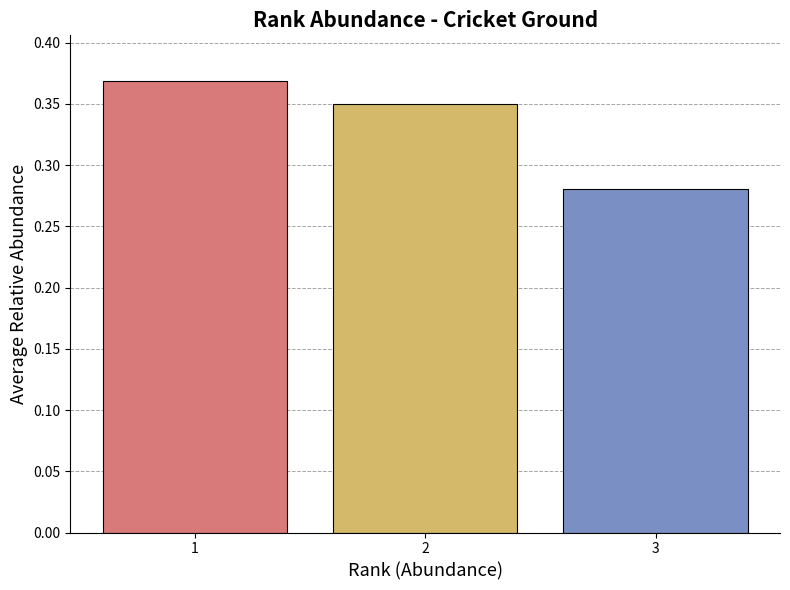

List the labels in order of value, largest first.

1, 2, 3